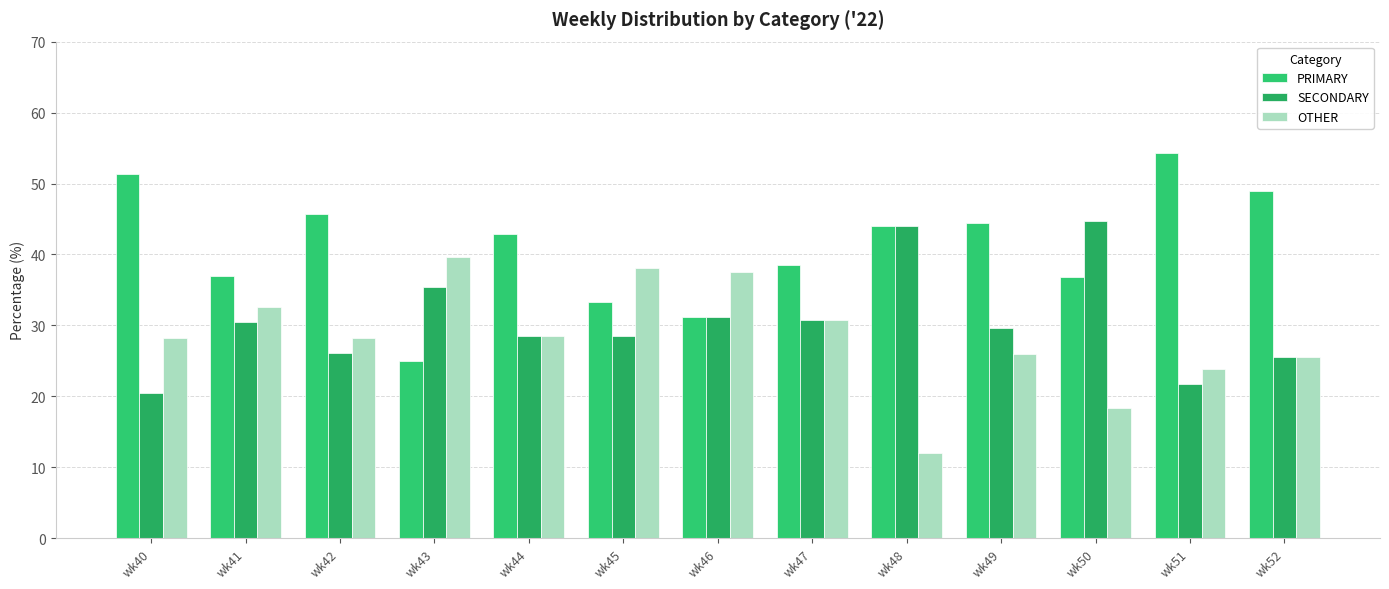

Is it true that PRIMARY equals 44.0 at wk48?

True